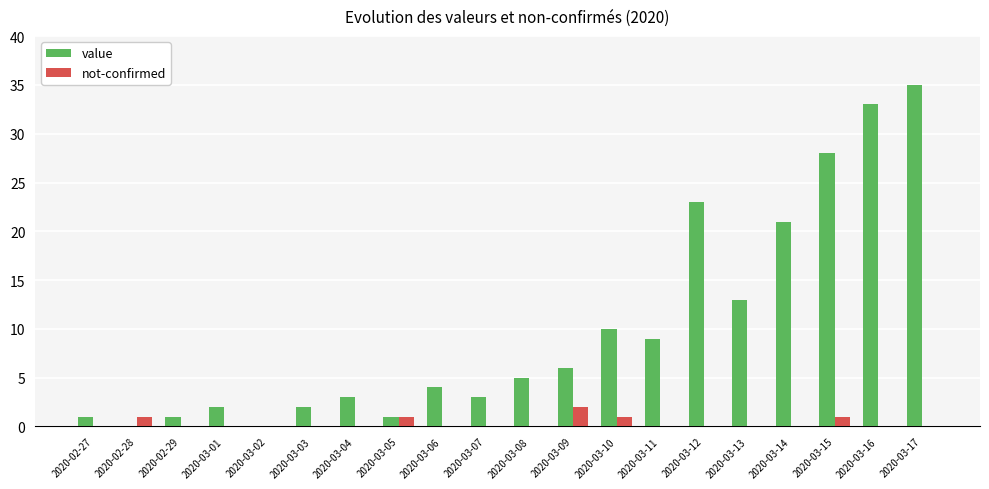

Count the not-confirmed values in the range 0 to 1.

19